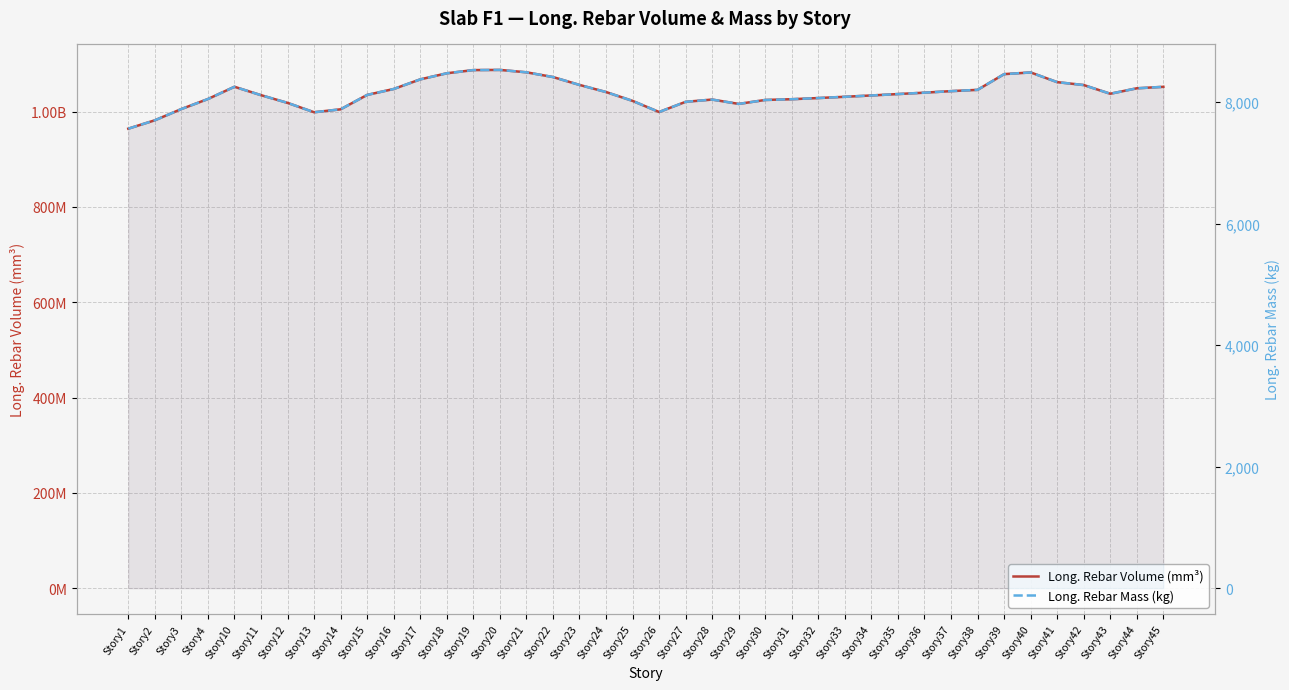

True or false: Long. Rebar Volume (mm³) and Long. Rebar Mass (kg) cross at least once.

False